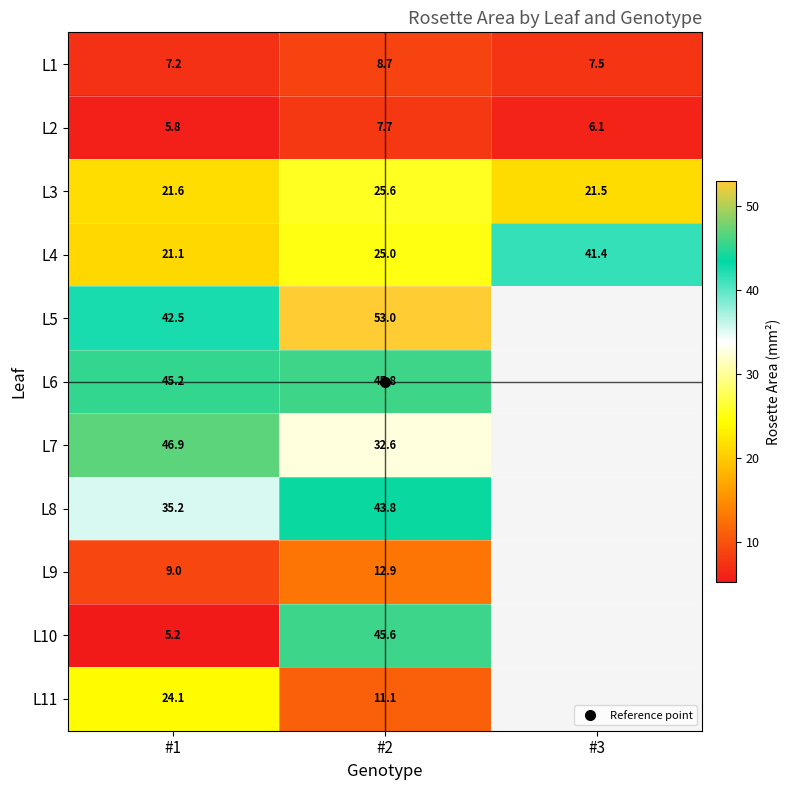

What is the difference between the highest and lowest values at #2?

45.2